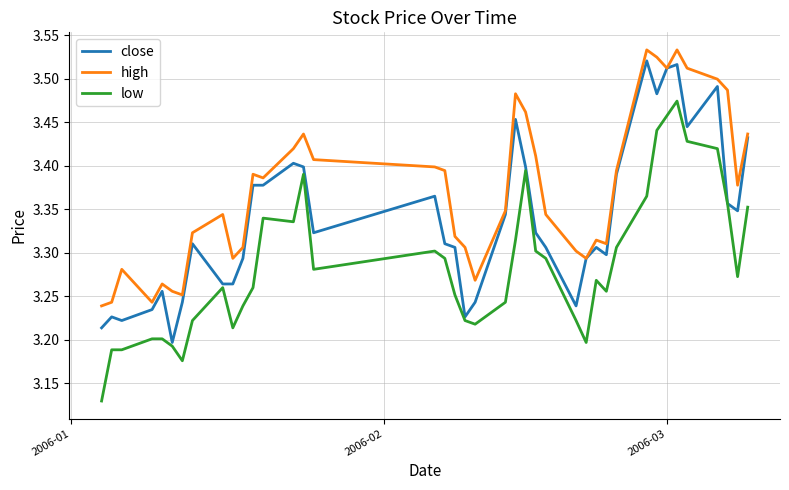

True or false: high and low cross at least once.

False